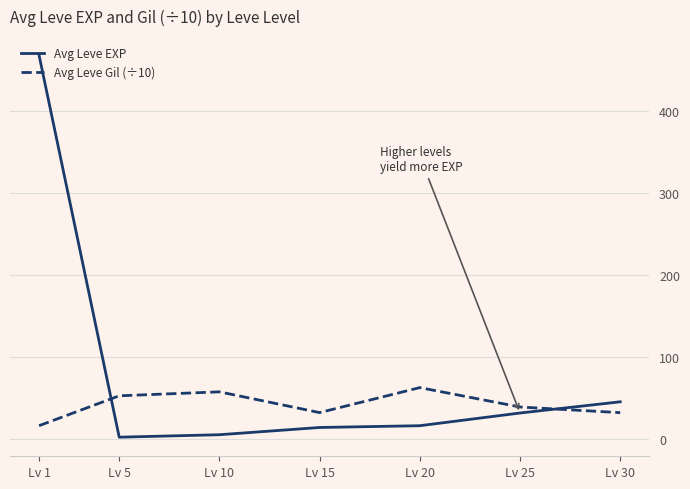

True or false: Avg Leve Gil (÷10) has a value of 72.9 at Lv 5.

False